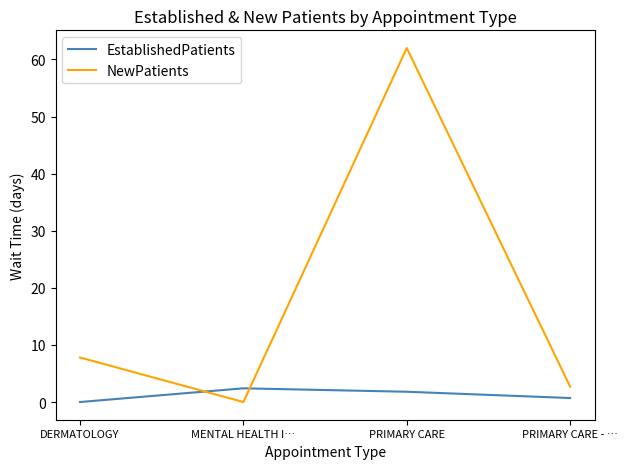

List the labels in order of NewPatients value, largest first.

PRIMARY CARE, DERMATOLOGY, PRIMARY CARE - …, MENTAL HEALTH I…